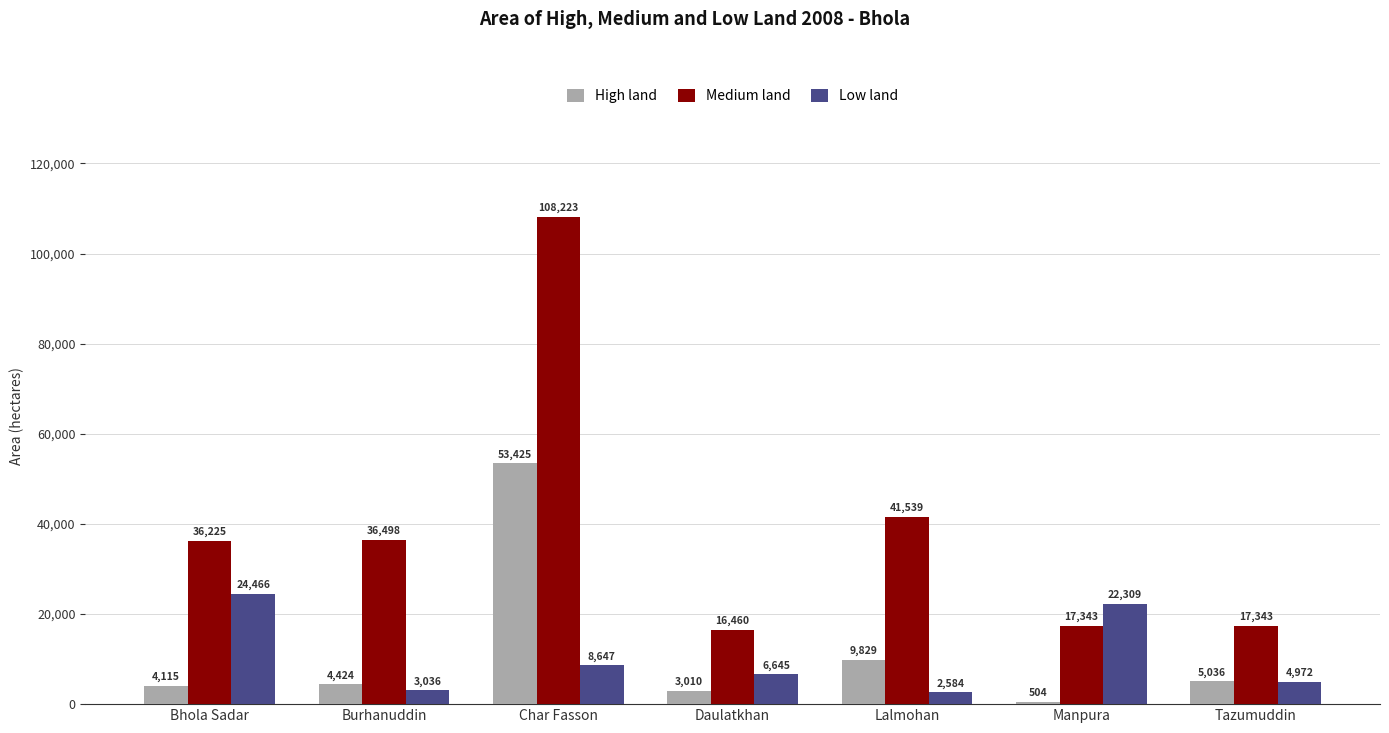

At Tazumuddin, list the series in order from smallest to largest.

Low land, High land, Medium land